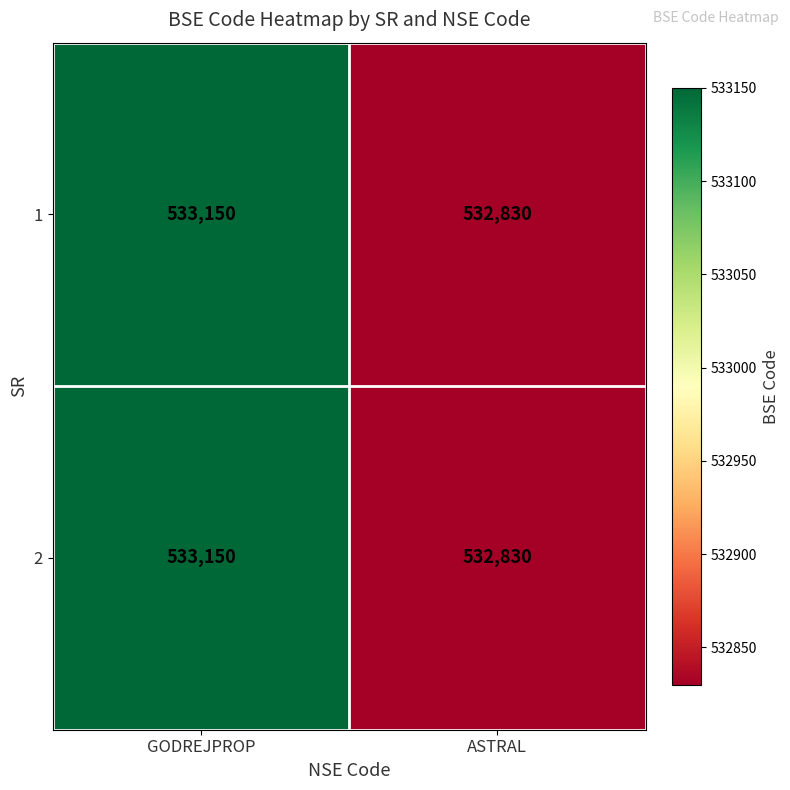

Reading left to right, extract all data points from this chart.

1: GODREJPROP=533150	ASTRAL=532830
2: GODREJPROP=533150	ASTRAL=532830